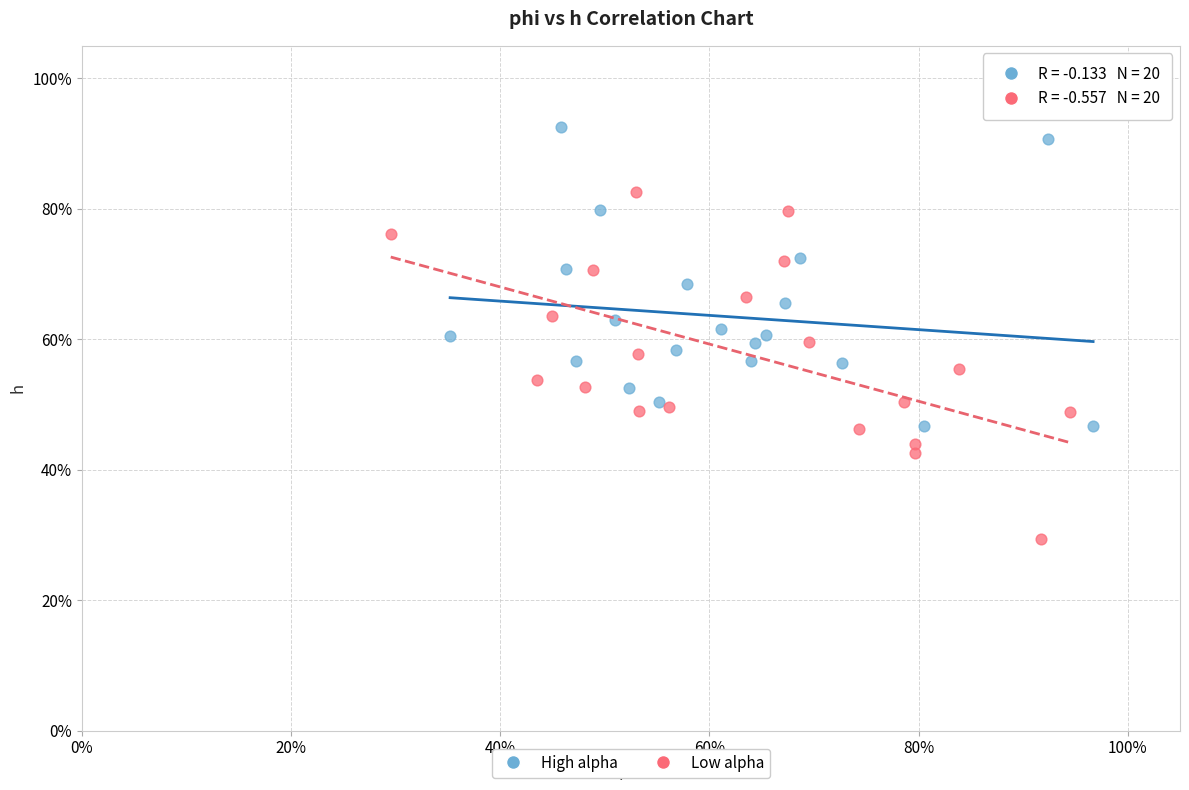

What are all the series names shown in the legend?

High alpha, Low alpha